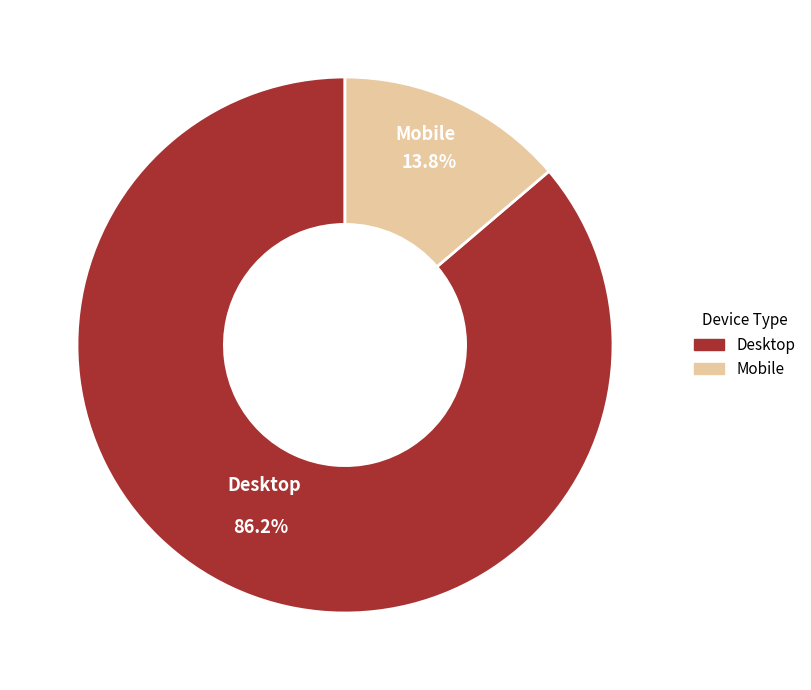

To the nearest percent, what is the difference between the Mobile and Desktop slice percentages?

72%